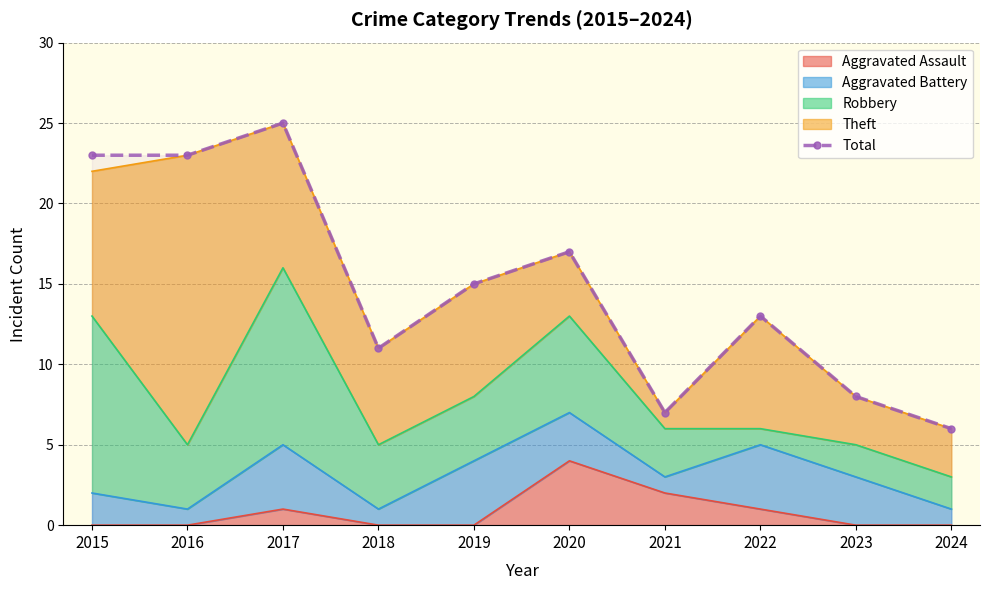

What is the ratio of the value at 2015 to the value at 2021?

3.3